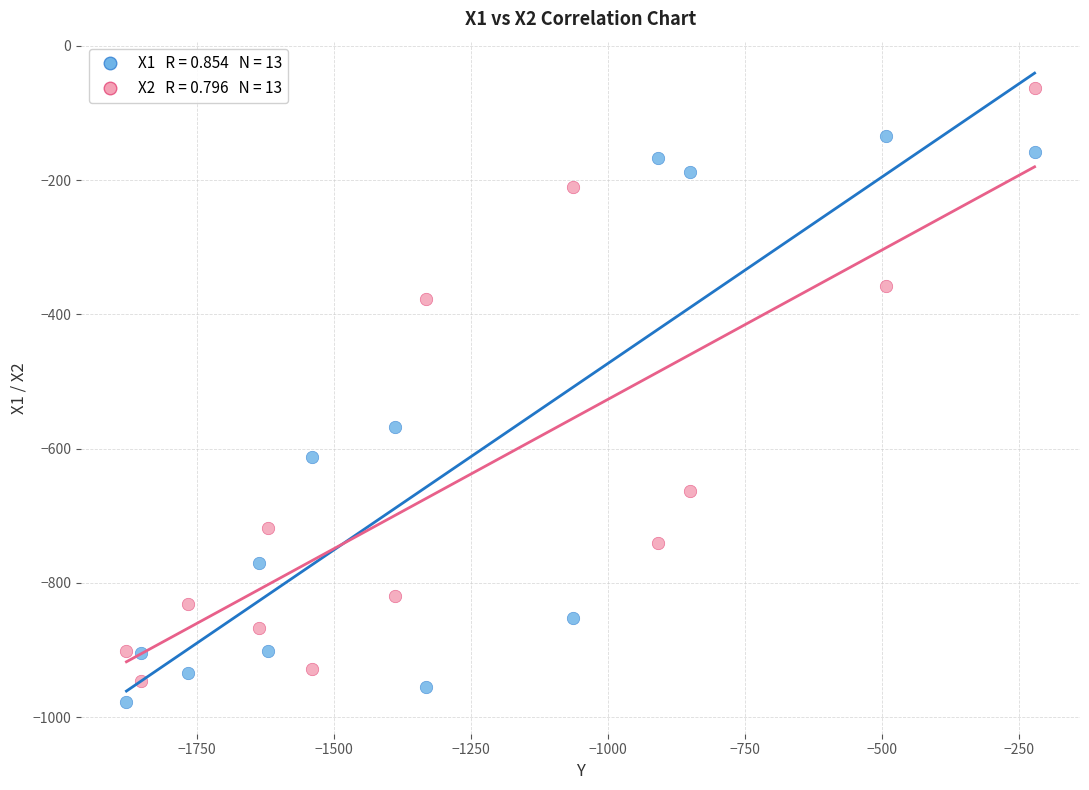

Across all data points, what is the range of X values (max minus min)?

1658